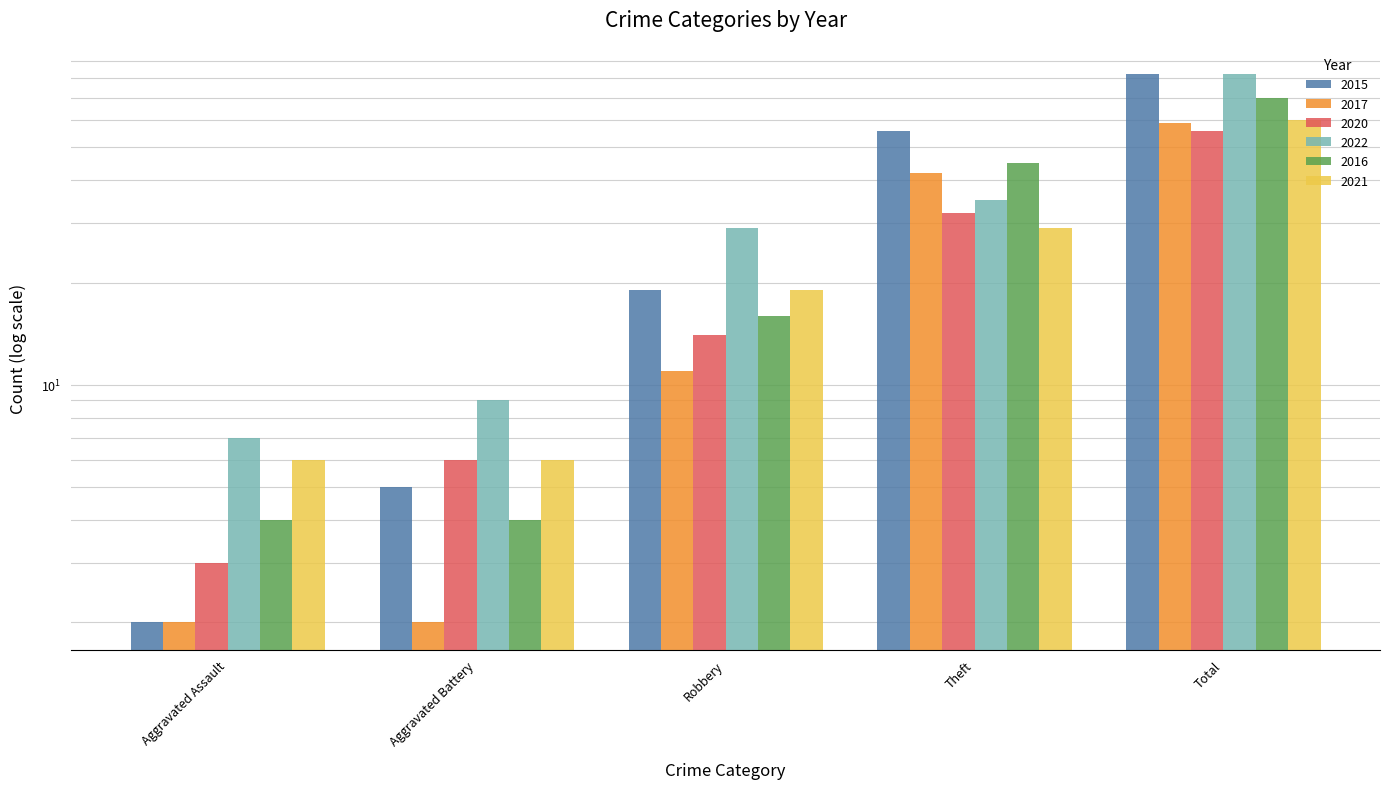

What is the sum of all 2021 values?

120